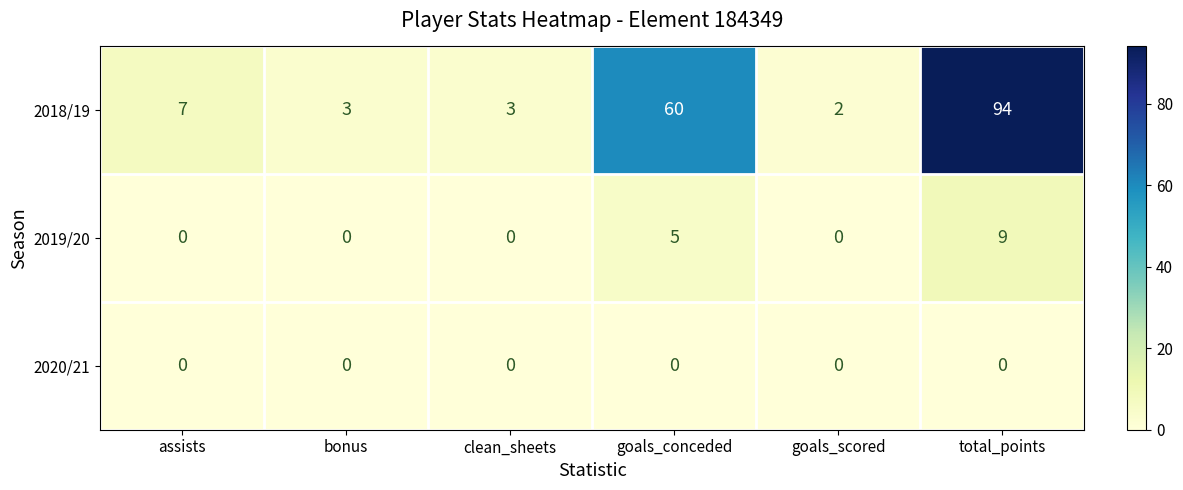

Is it true that 2018/19 equals 60 at goals_conceded?

True